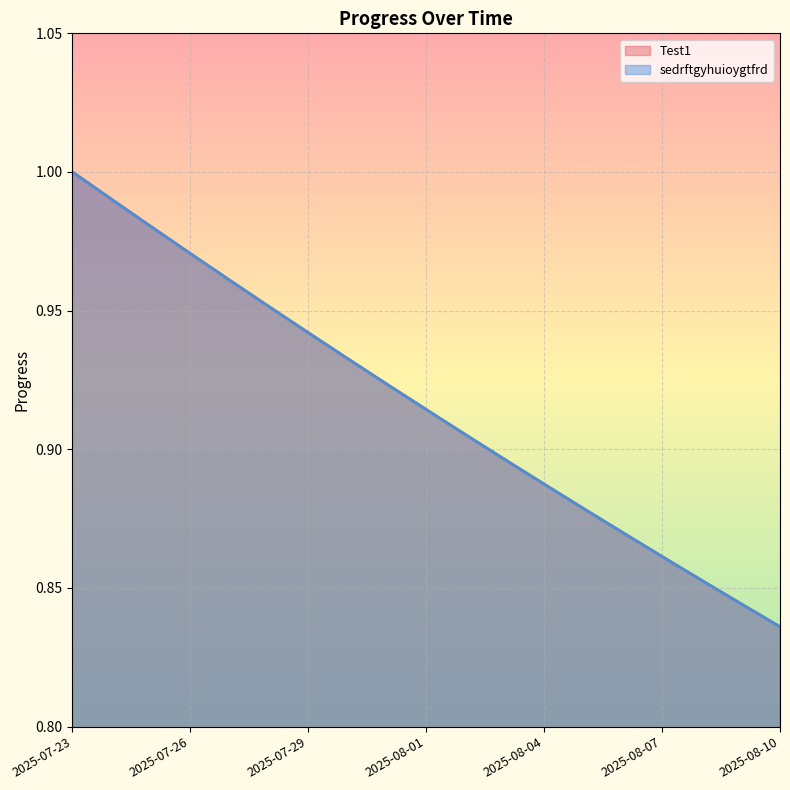

What is the label of the 1st point from the left?

2025-07-23